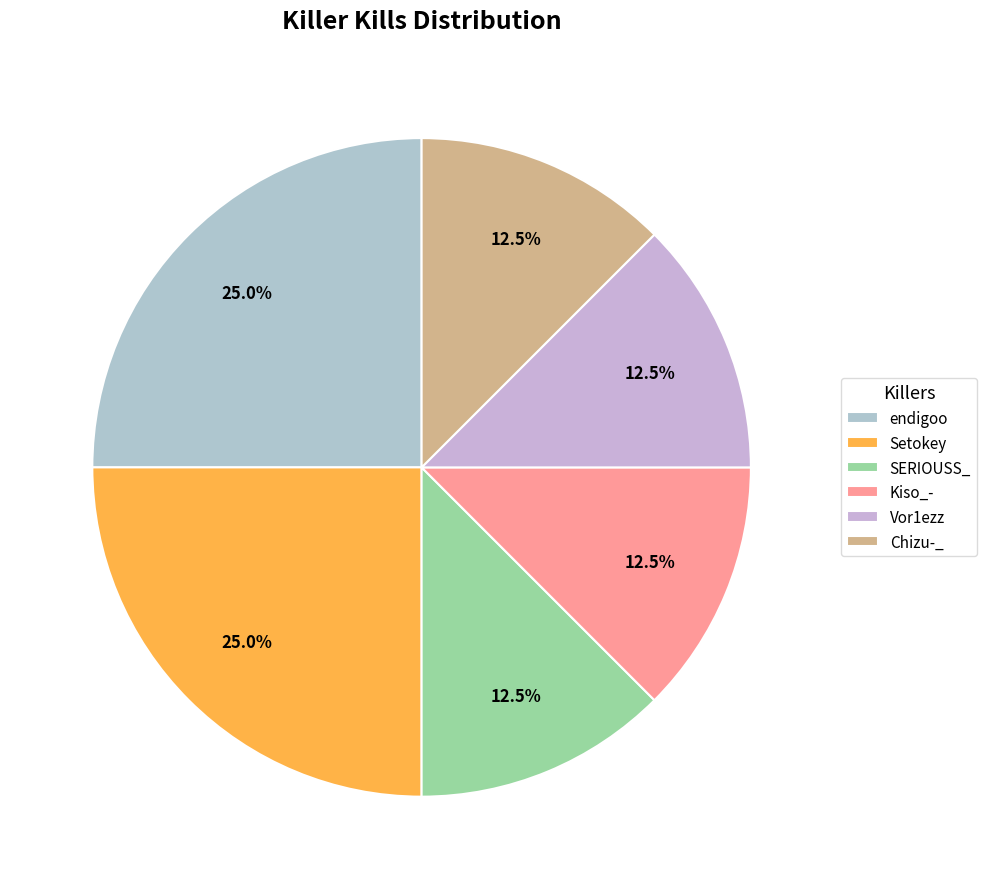

What percentage is NOT represented by Kiso_-?

87.5%